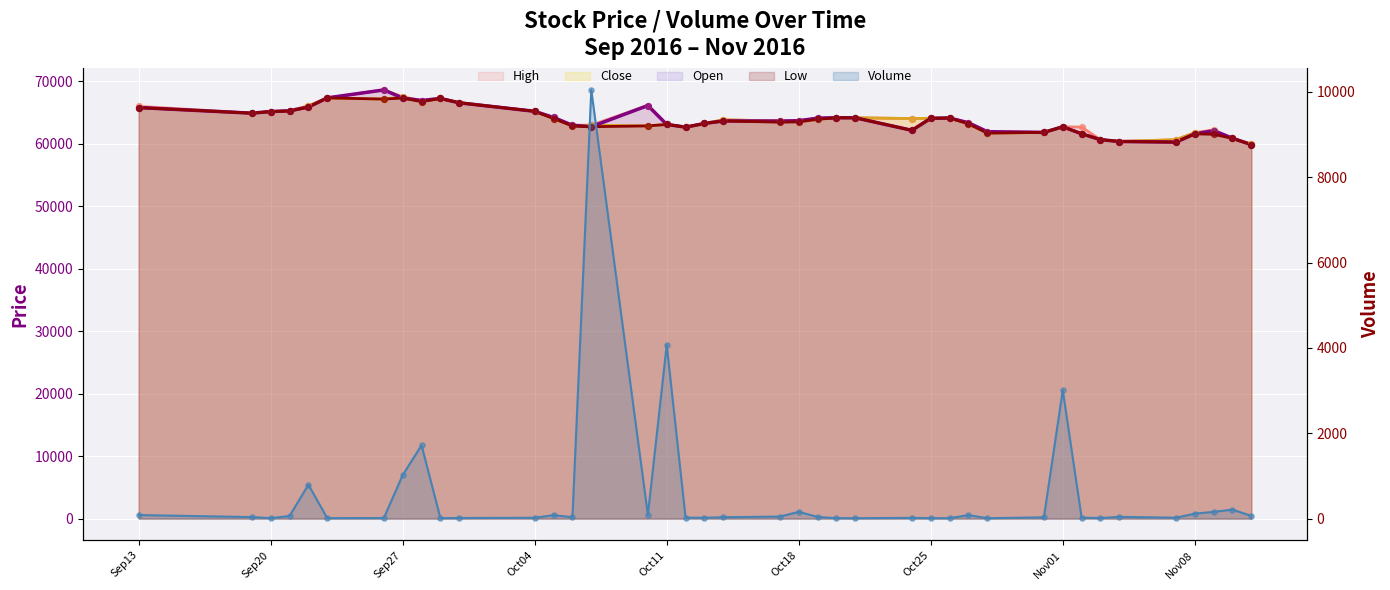

Which series reaches the maximum Y coordinate?

High